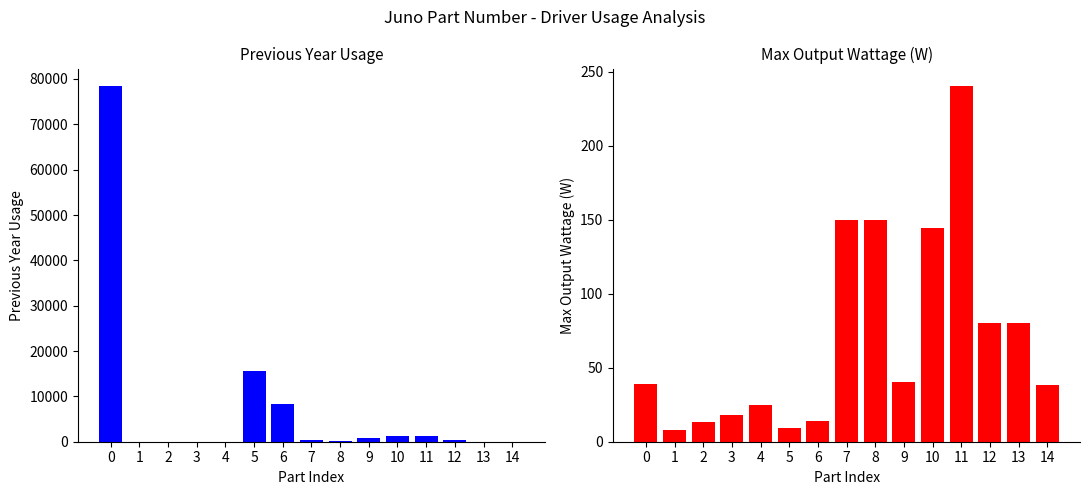

What is the average value of the Previous Year Usage series?

7098